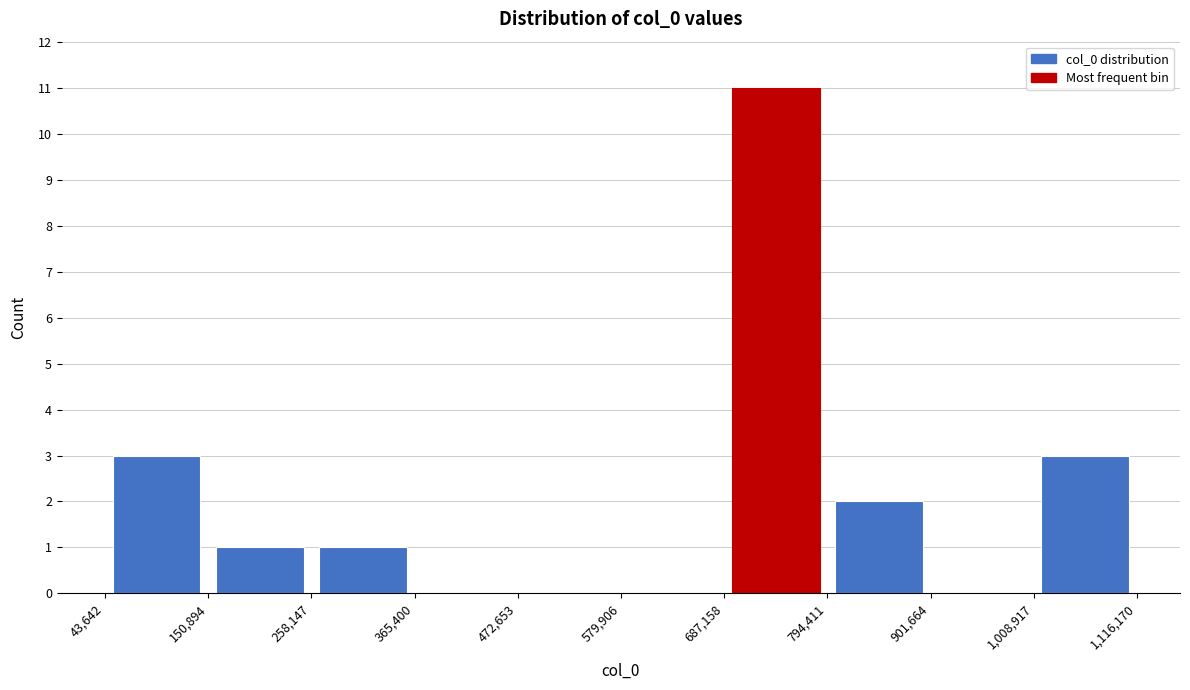

What is the height of the bar covering 1,008,917 to 1,116,170 on the x-axis? The values are not printed on the chart, so give them approximately, as read against the axis.

3